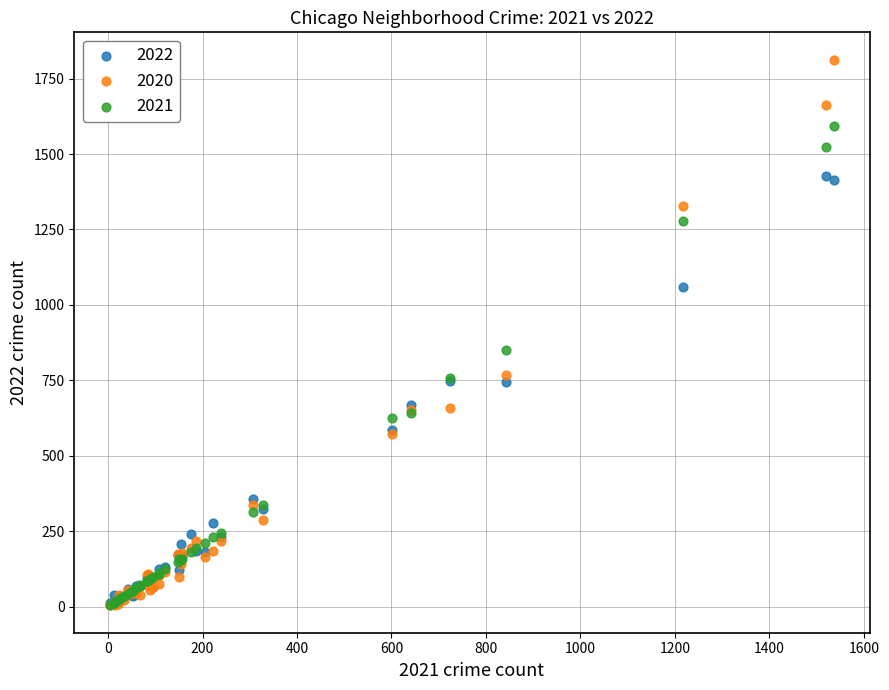

Across all series, what Y value is closest to 908?

850.0